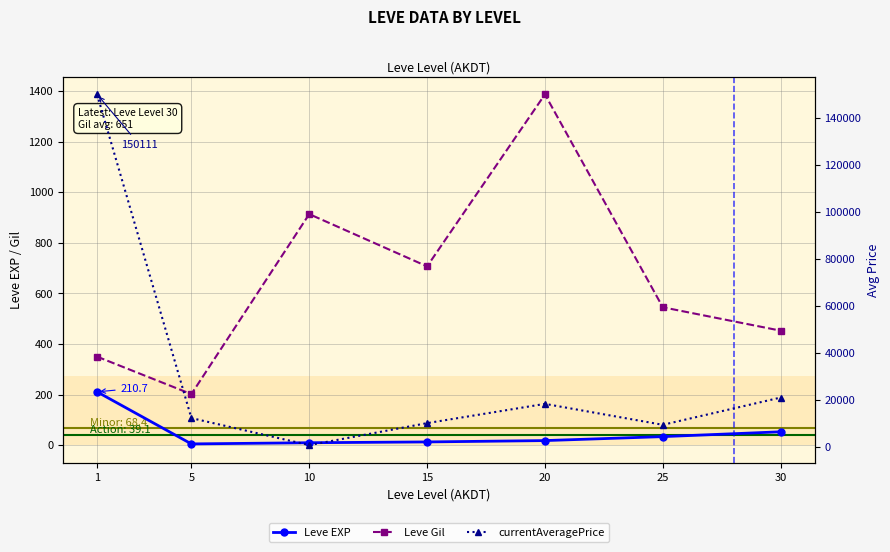

At 30, list the series in order from largest to smallest.

currentAveragePrice, Leve Gil, Leve EXP